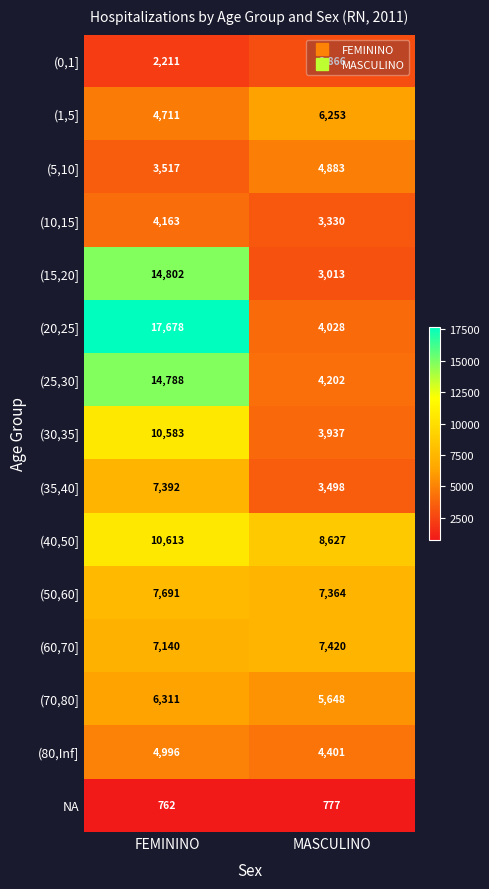

What is the sum of the (0,1] values at FEMININO and MASCULINO?

5077